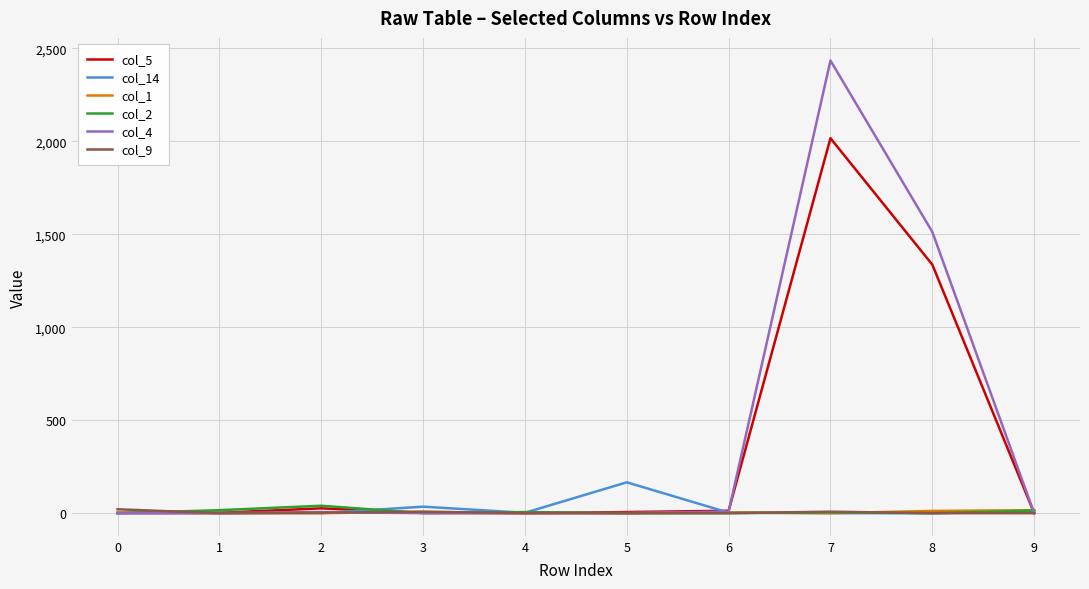

Which series has the widest spread of values?

col_4